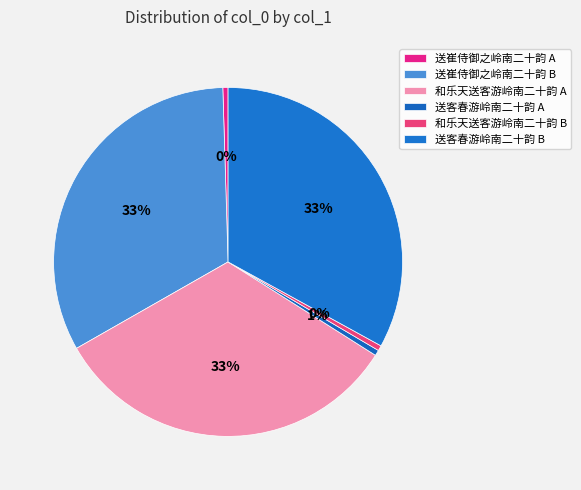

How many slices are in this pie chart?

6